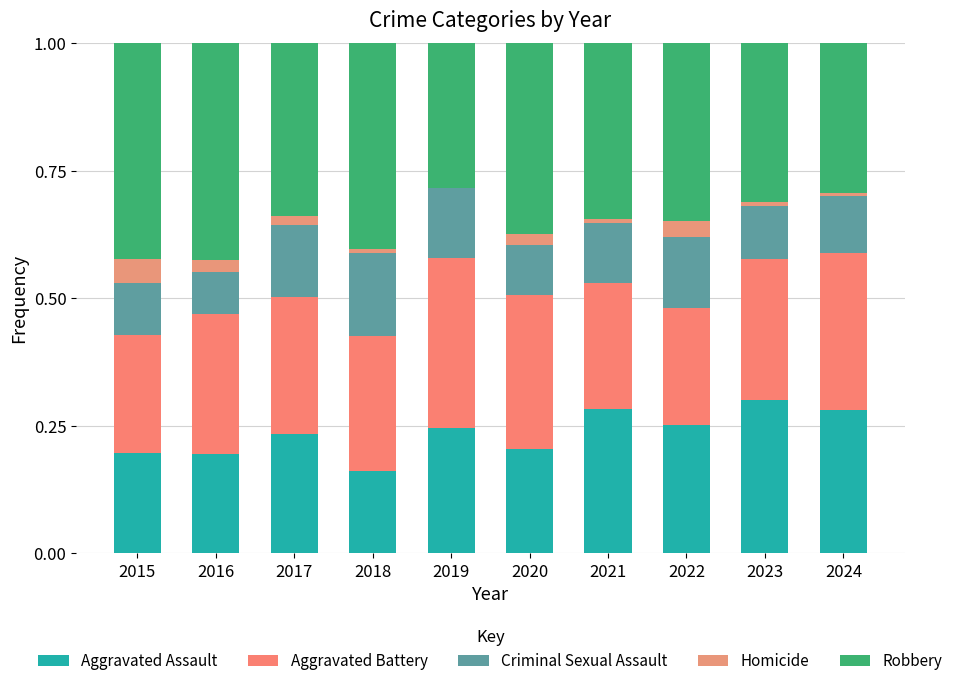

What are all the series names shown in the legend?

Aggravated Assault, Aggravated Battery, Criminal Sexual Assault, Homicide, Robbery